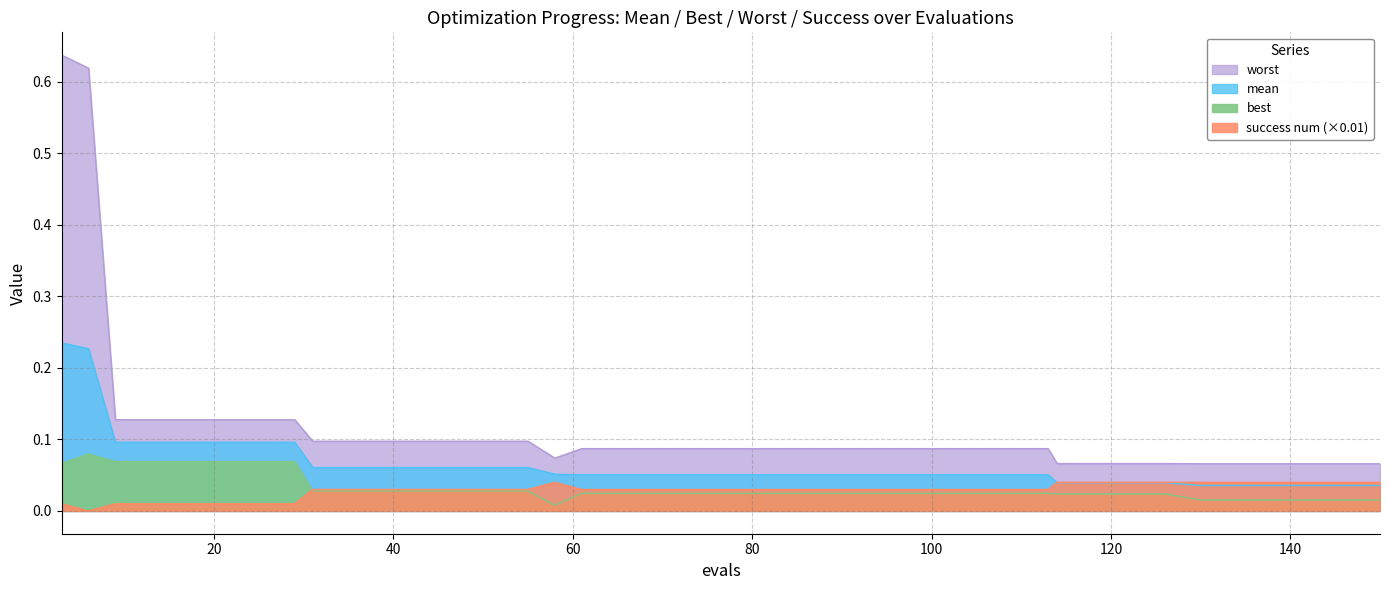

What is the total value across all series at 109?

0.2